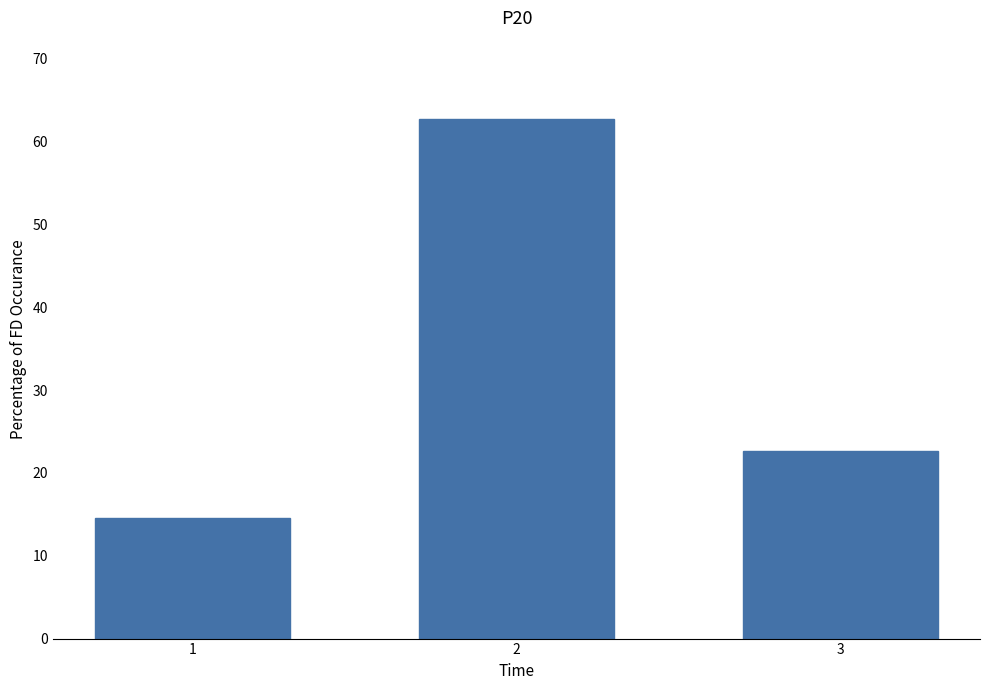

The chart shows a value of 19.8 at 1. True or false?

False